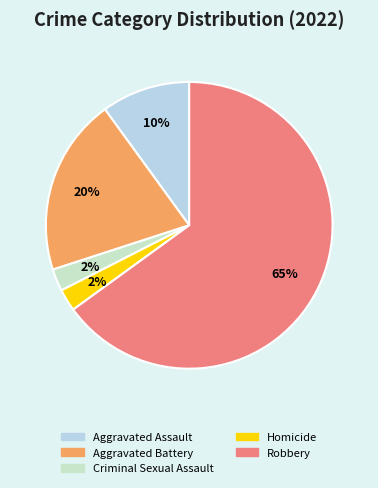

Is it true that Criminal Sexual Assault is 2% of the pie?

True